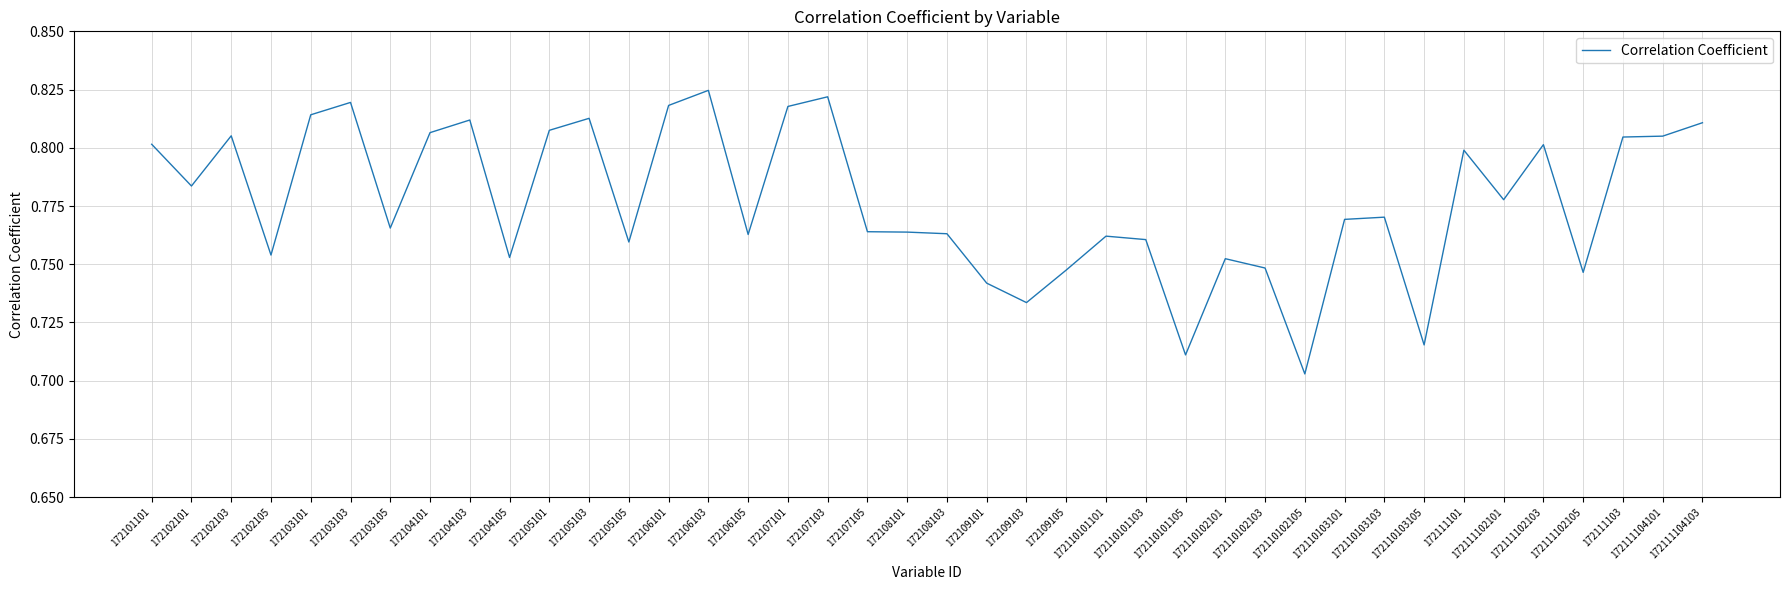

What position from the left is 172105105?

13